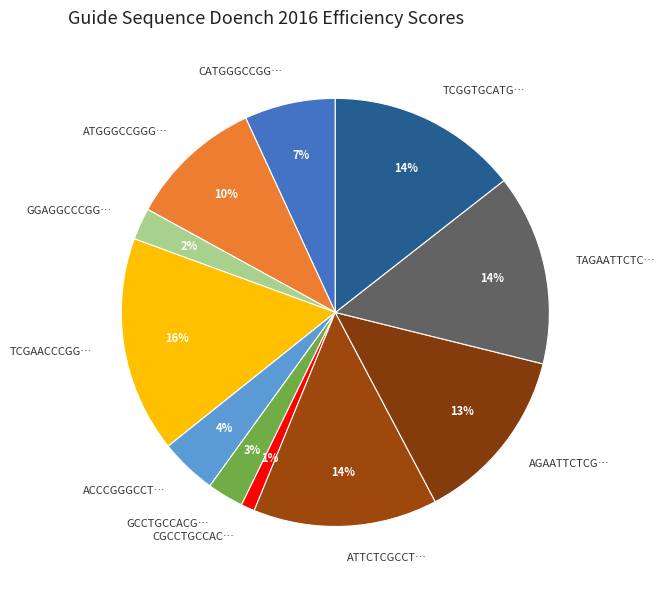

What is the largest slice in the pie chart?

TCGAACCCGG…